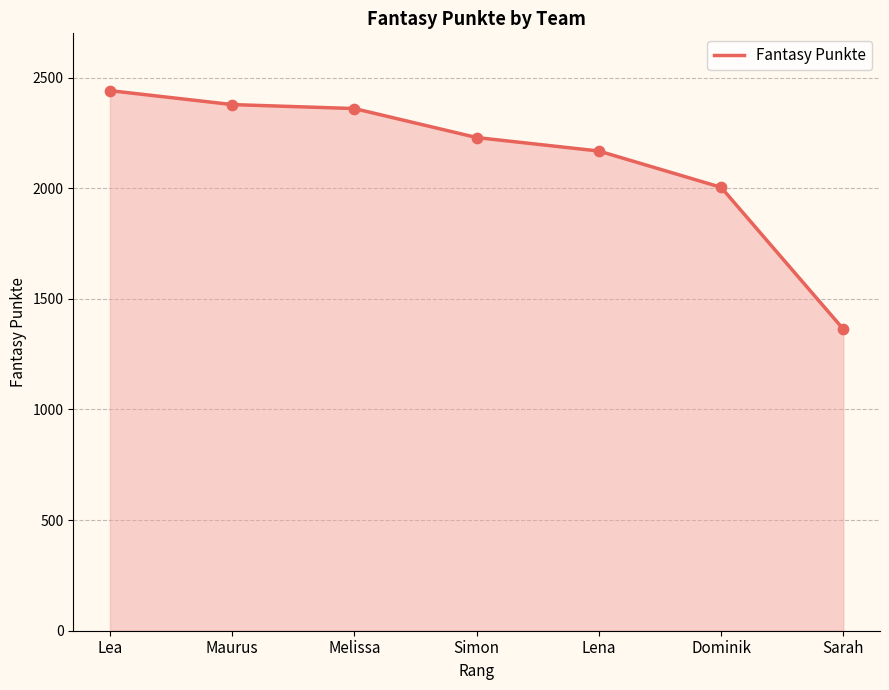

Between Lea and Melissa, which is larger?

Lea